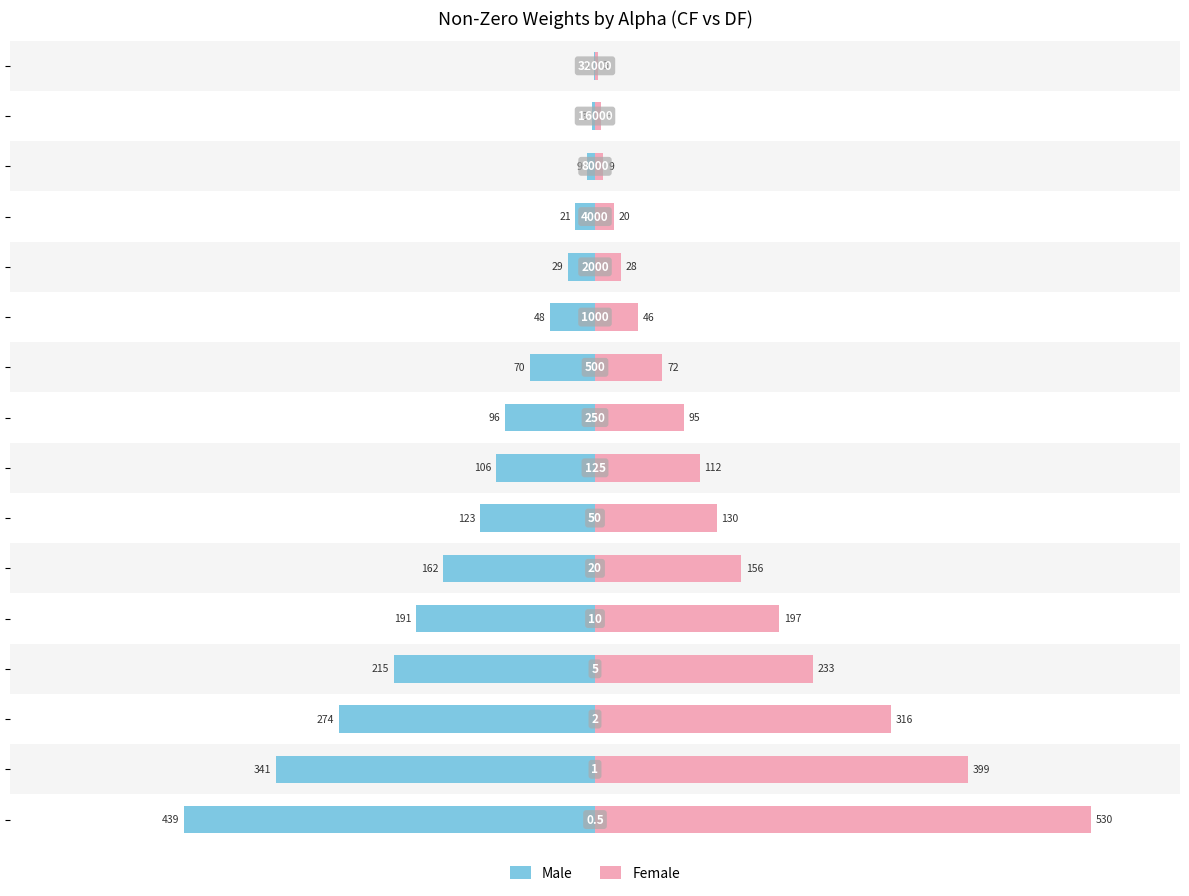

What is the label of the 6th bar from the right?

10